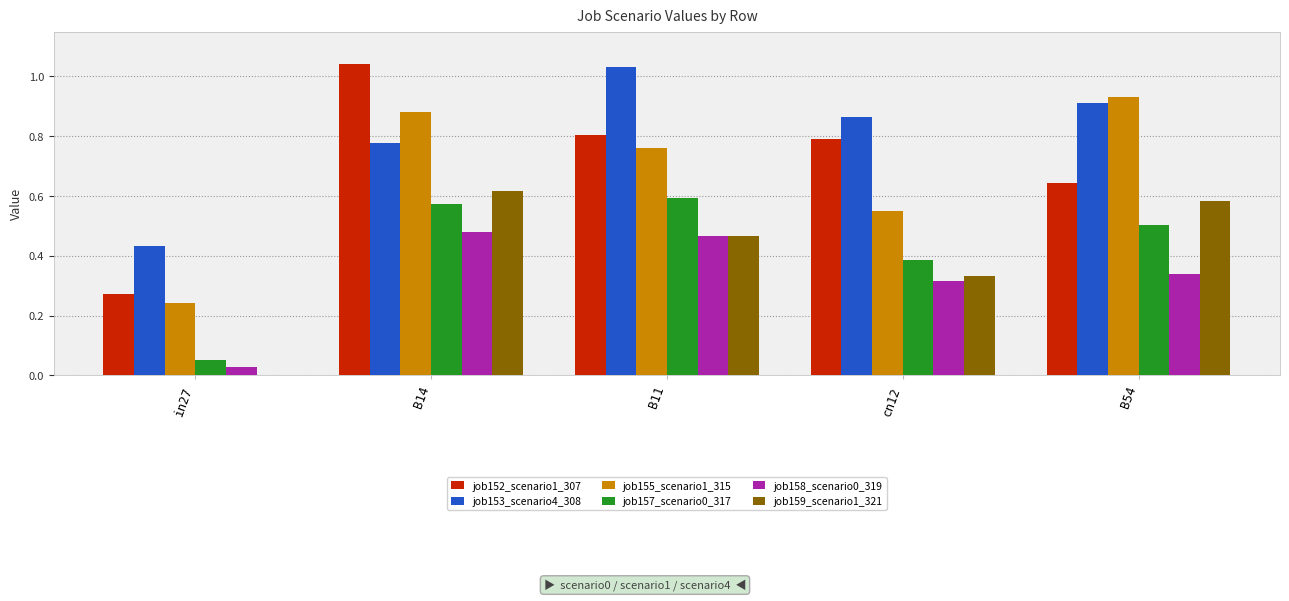

What is the sum of all job152_scenario1_307 values?

3.6